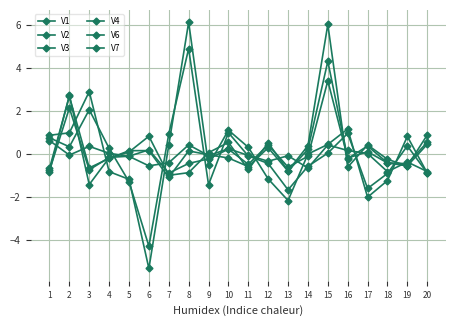

What is the difference between the second highest and minimum values in the V4 series?

3.0